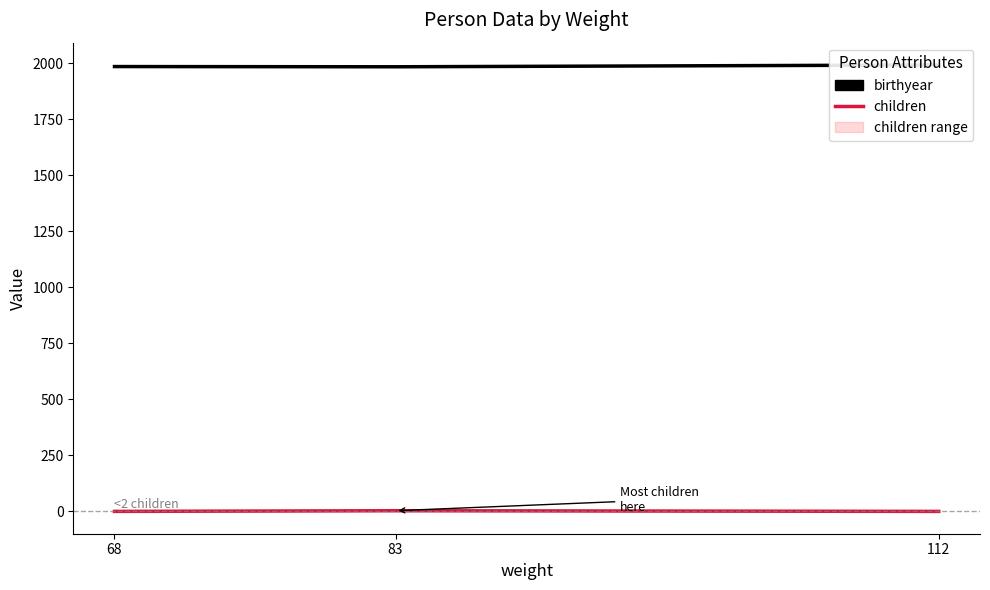

True or false: children has a value of 0 at 68.

True